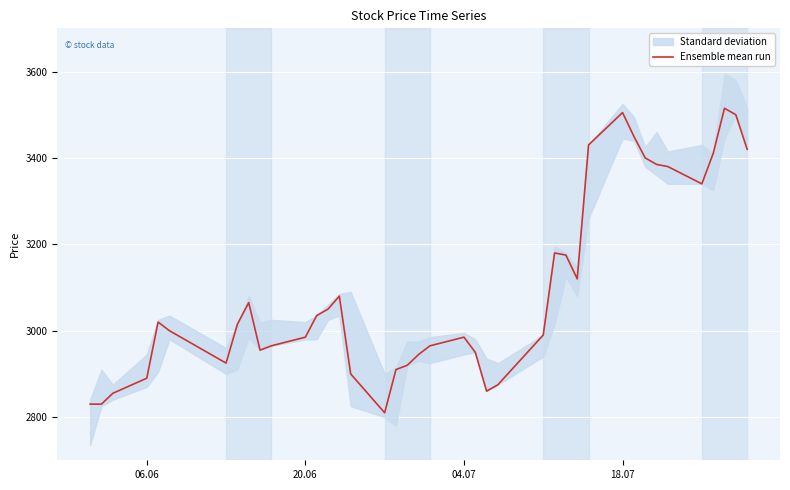

The value of Ensemble mean run at 04.07 is 2985. True or false?

True